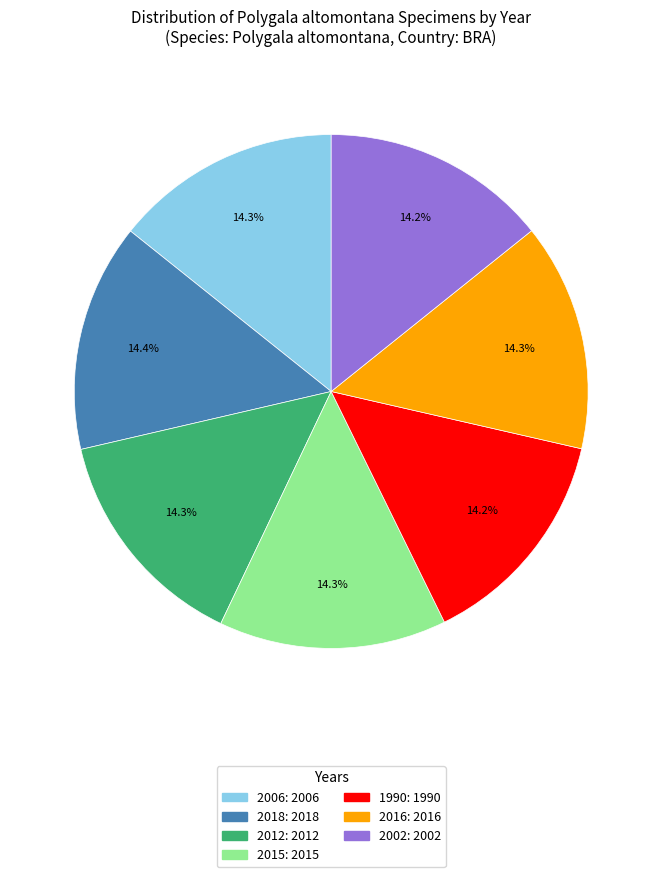

What portion of the pie excludes 2002?

85.8%